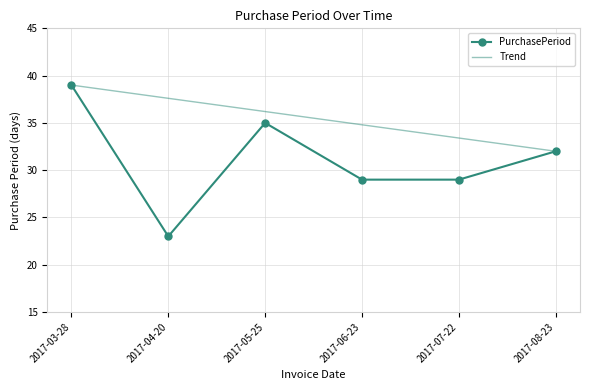

What is the label of the 3rd point from the left?

2017-05-25